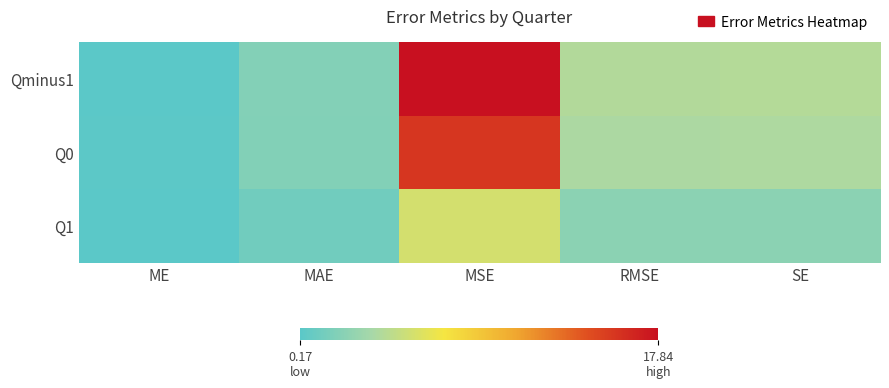

At which category is the sum across all series the highest?

MSE